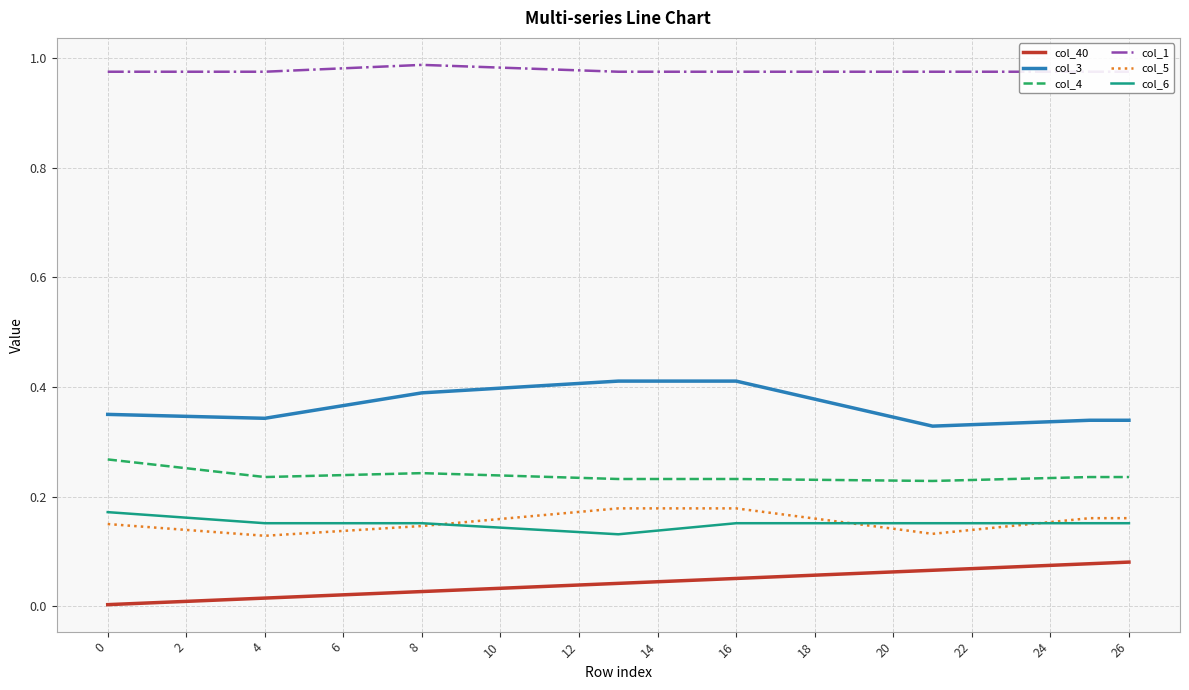

At how many categories does at least one series exceed 0?

27